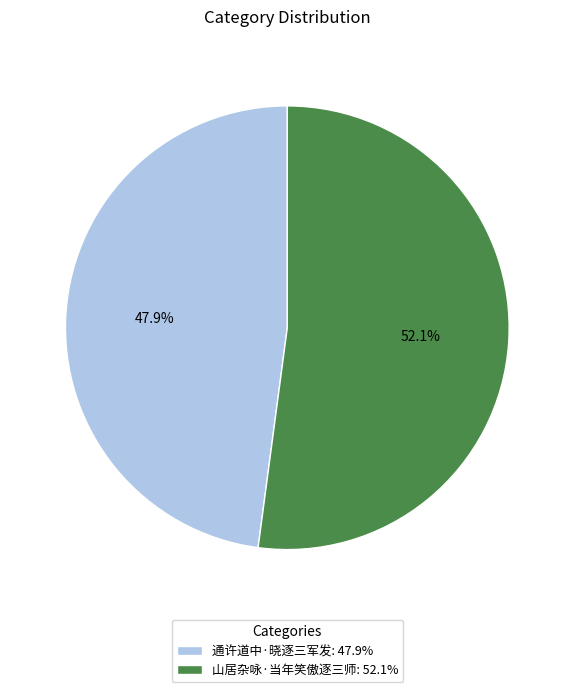

Is 山居杂咏·当年笑傲逐三师 the majority of the pie?

Yes